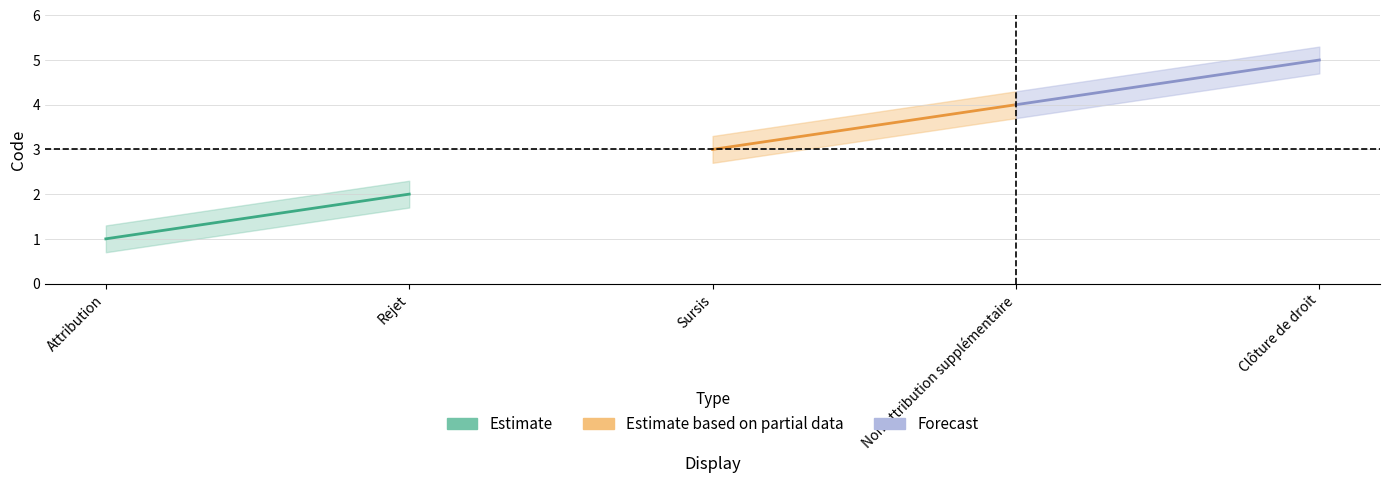

How many series are shown in this chart?

3